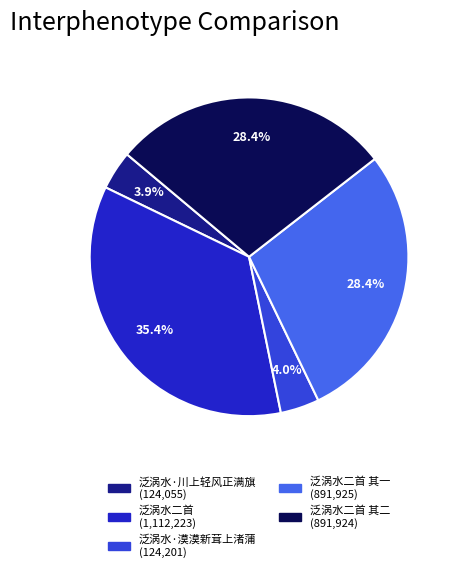

Is there any slice that represents more than half of the pie?

No